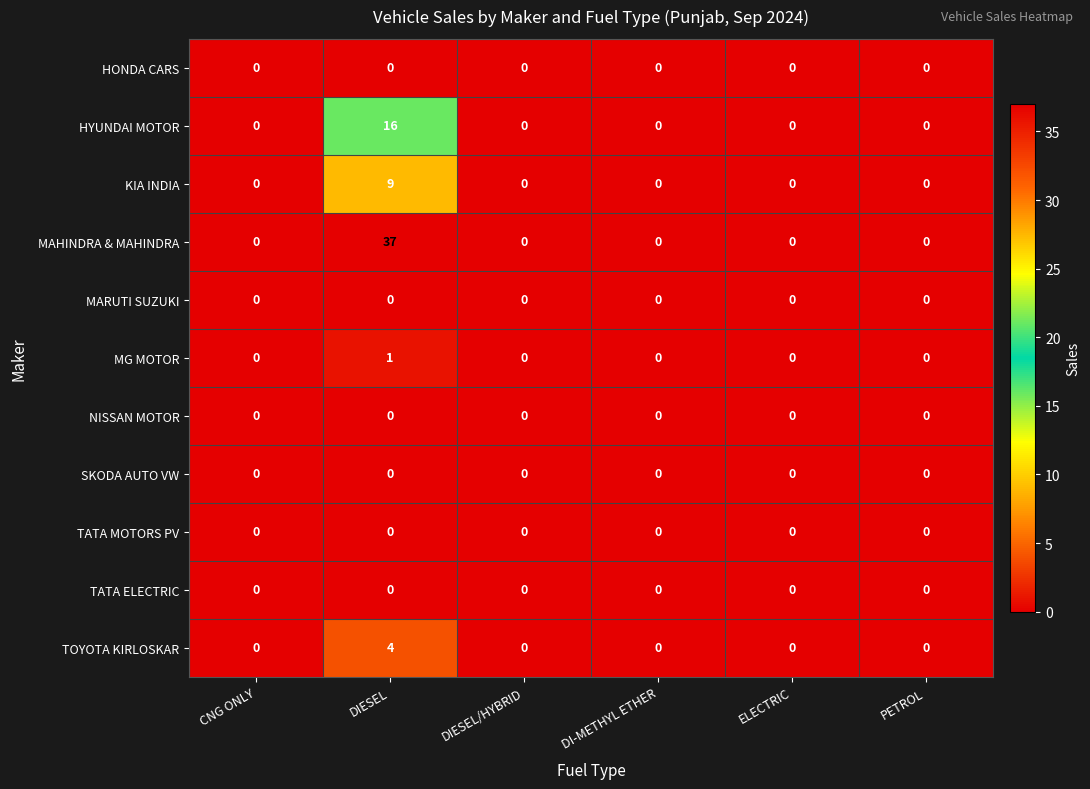

What is the difference between the KIA INDIA values at ELECTRIC and DIESEL?

9